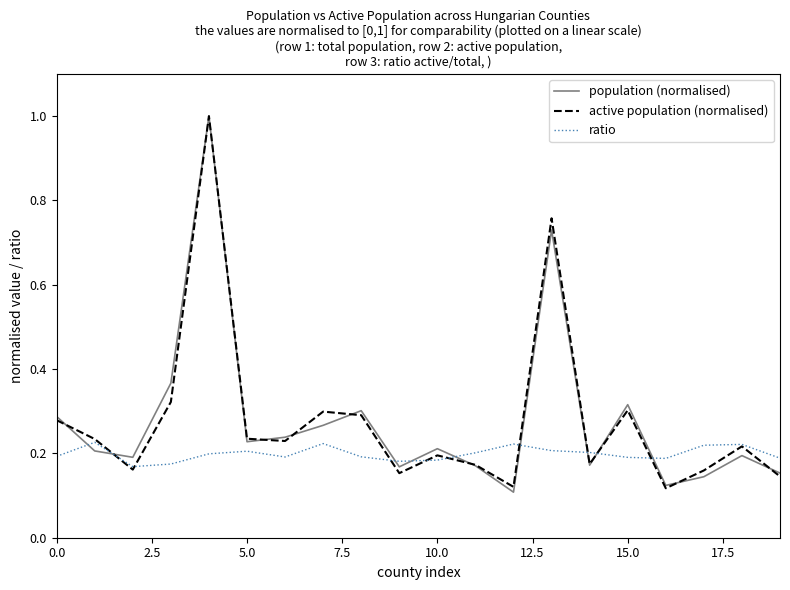

Which series has the largest range (max minus min)?

population (normalised)